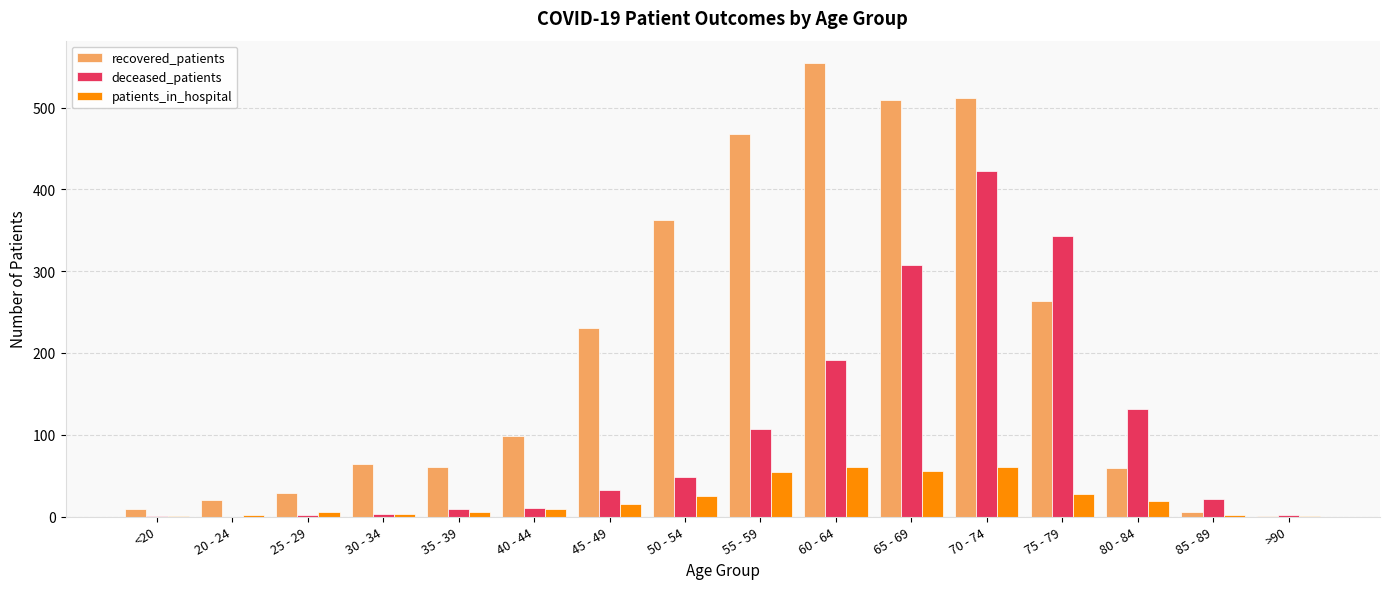

Which category has the highest value in the recovered_patients series?

60 - 64